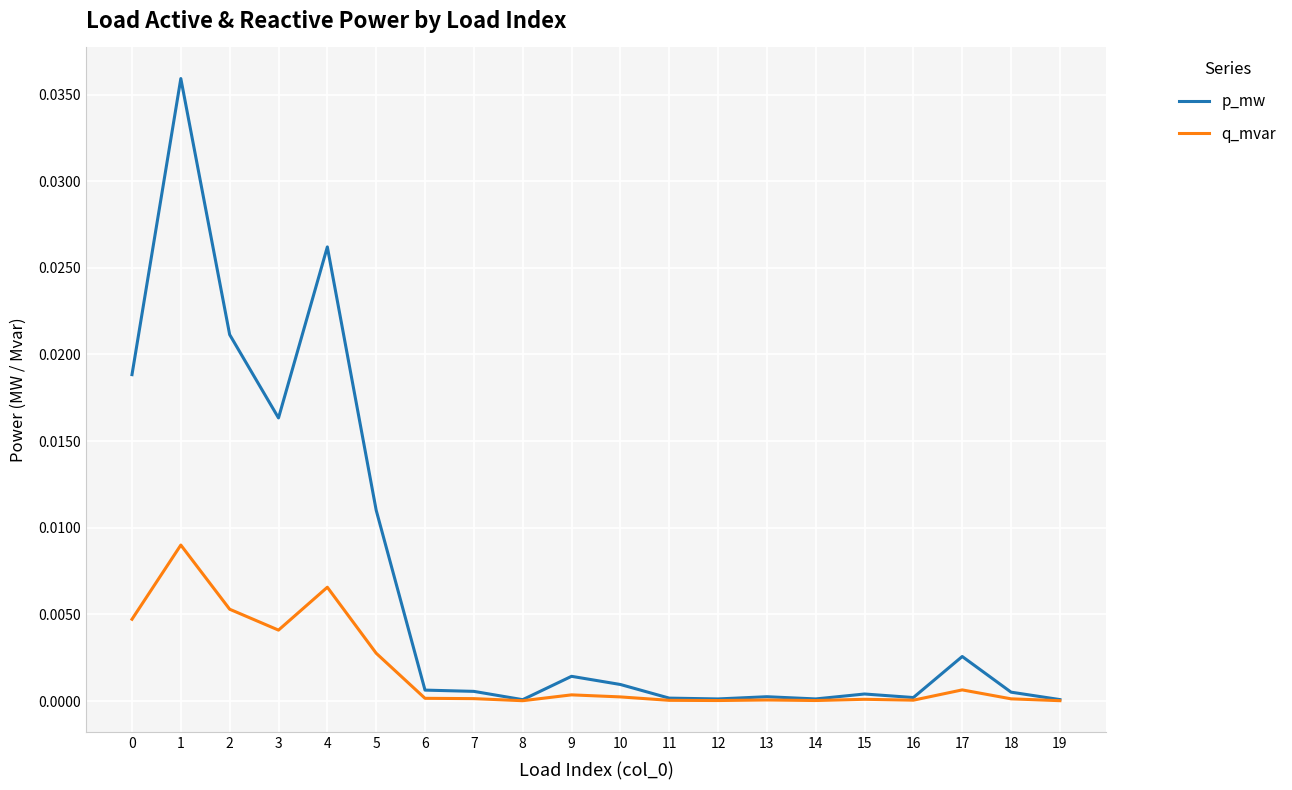

True or false: q_mvar has more than 0 interior local peaks.

True